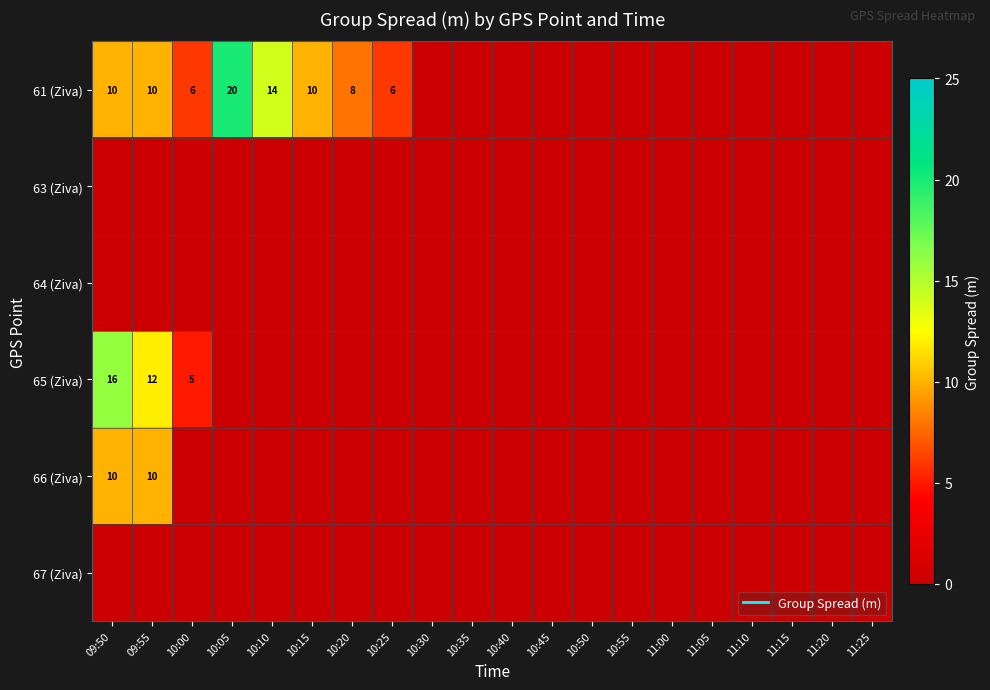

At which label does 64 (Ziva) reach its peak?

09:50